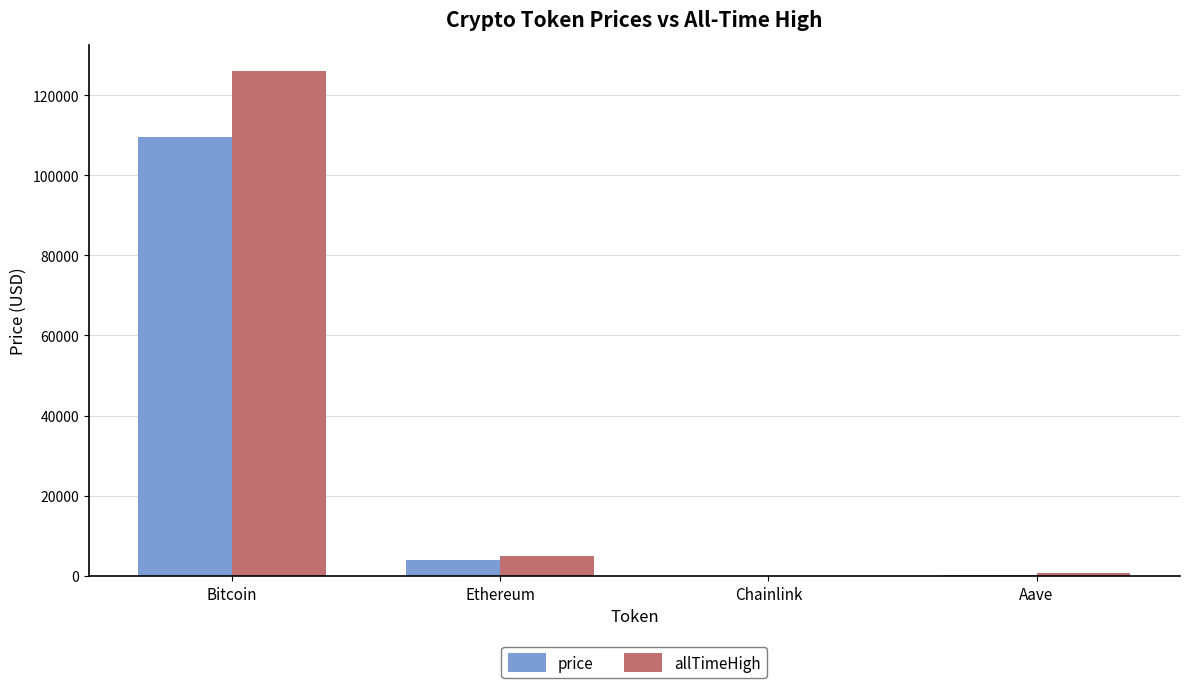

Which series has the widest spread of values?

allTimeHigh